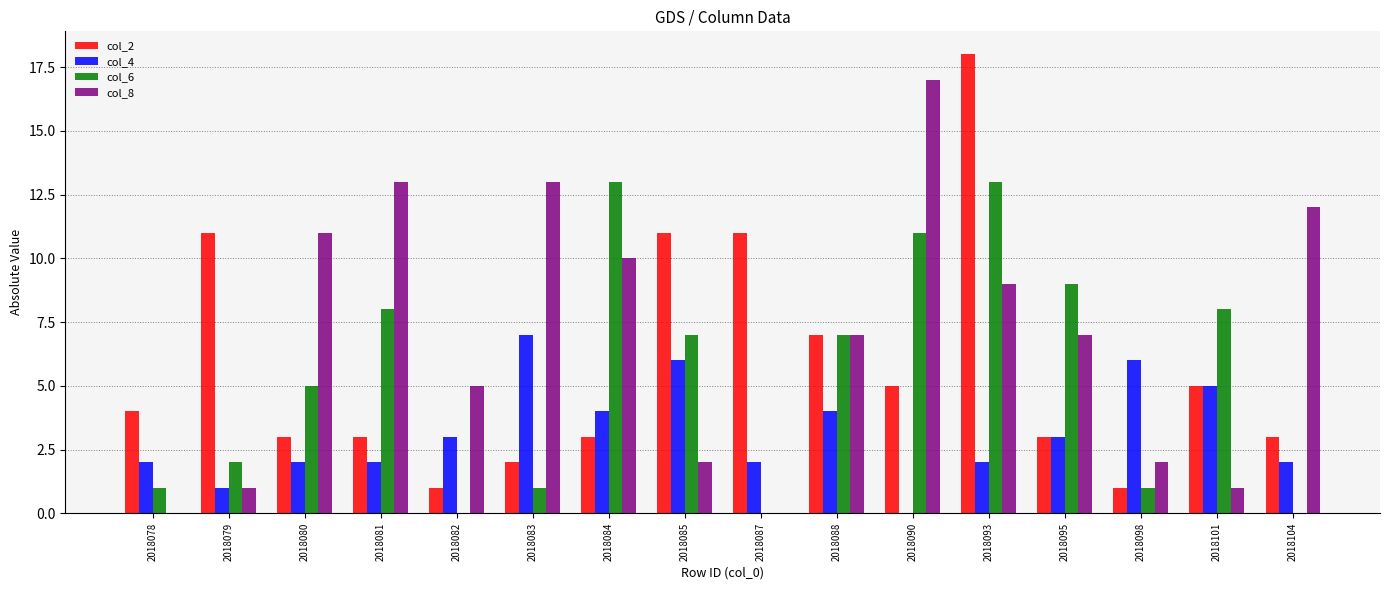

Is it true that col_2 equals 8 at 2018090?

False